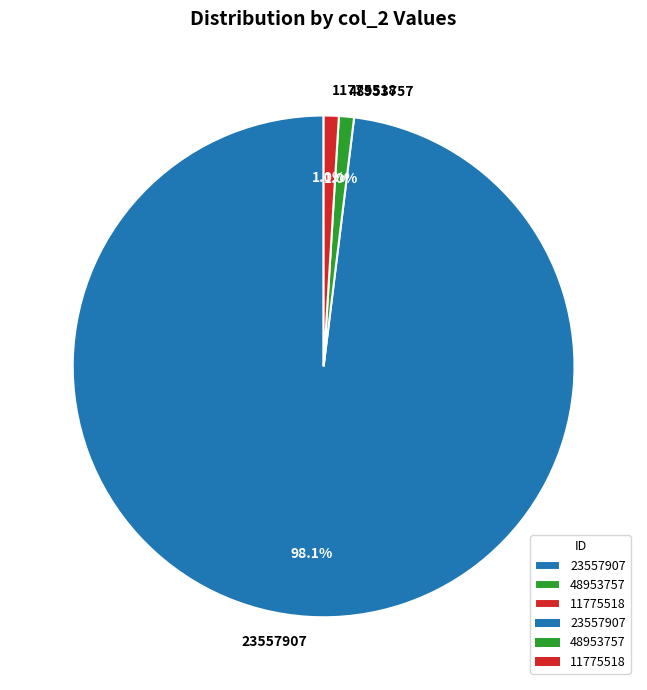

What is the majority slice?

23557907